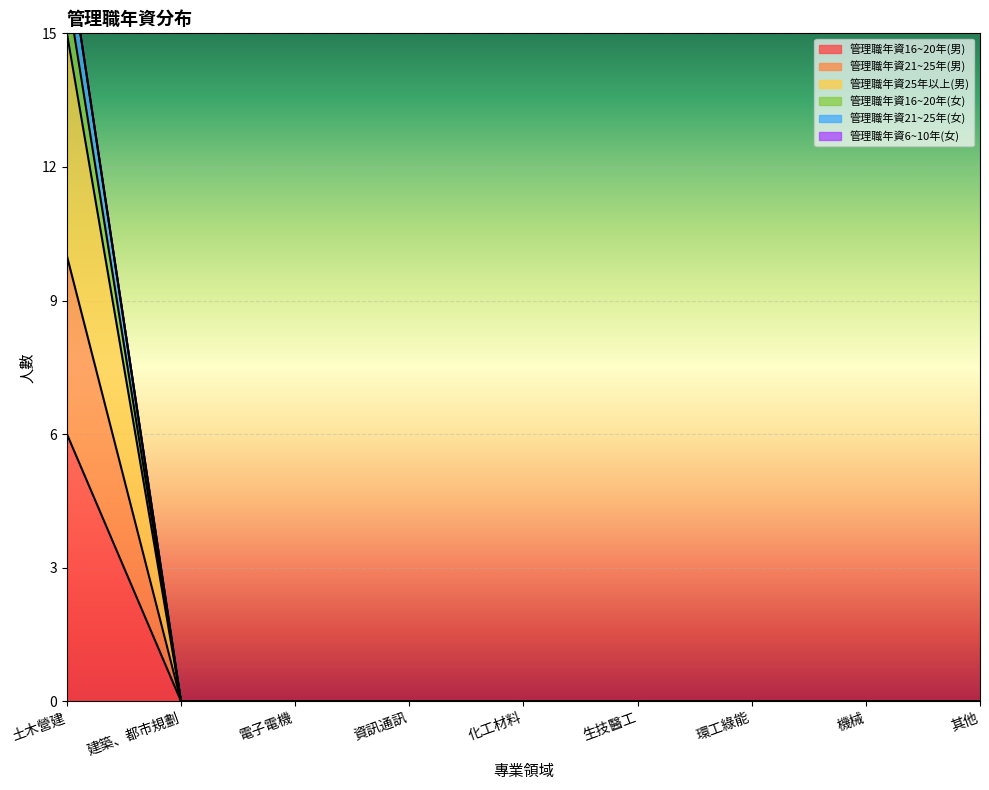

True or false: 管理職年資25年以上(男) has a value of -10 at 其他.

False